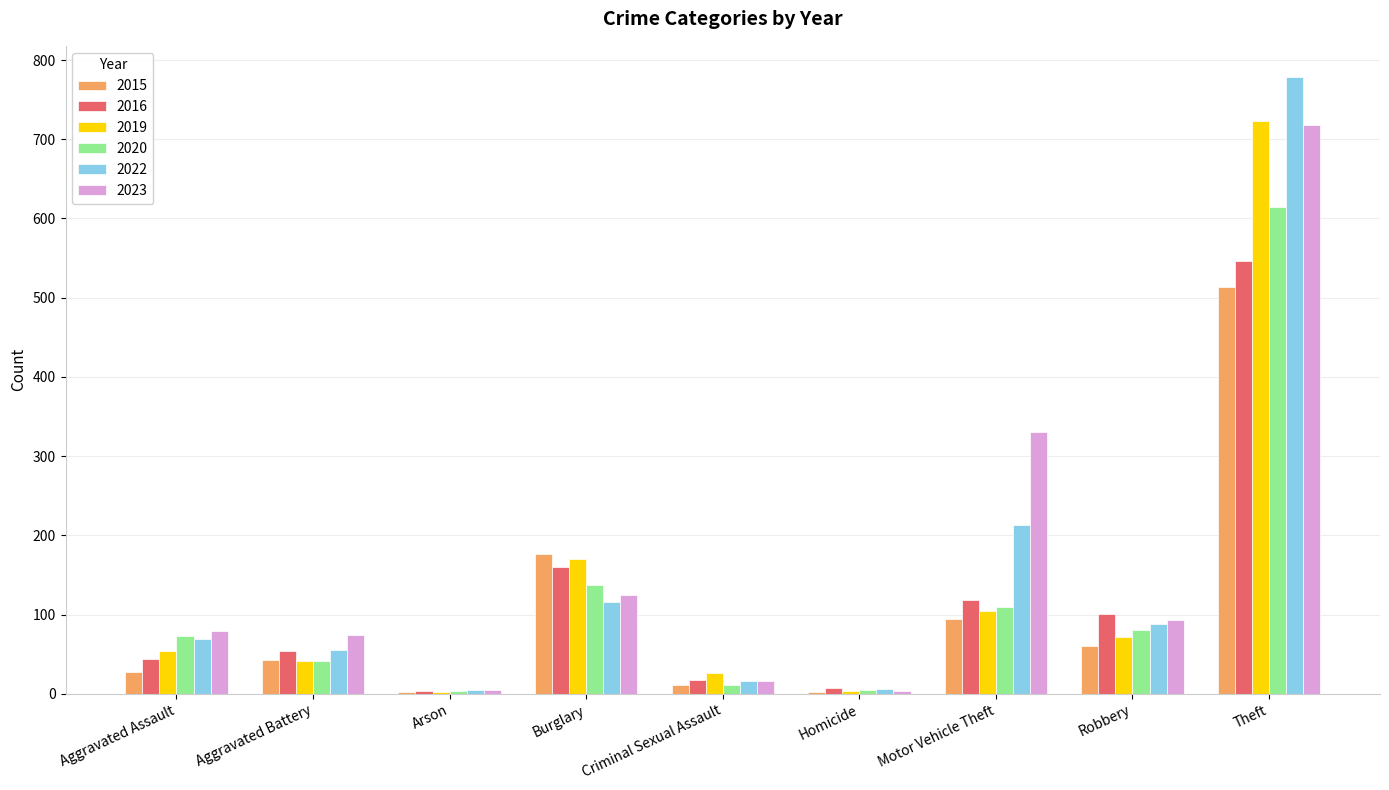

What is the average value of the 2019 series?

133